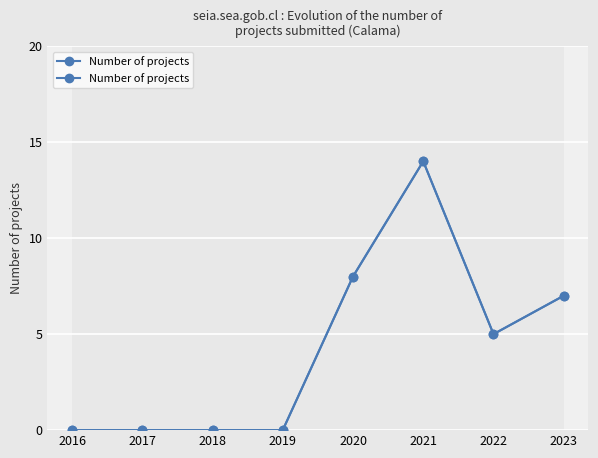

Reading left to right, extract all data points from this chart.

2016=0	2017=0	2018=0	2019=0	2020=8	2021=14	2022=5	2023=7